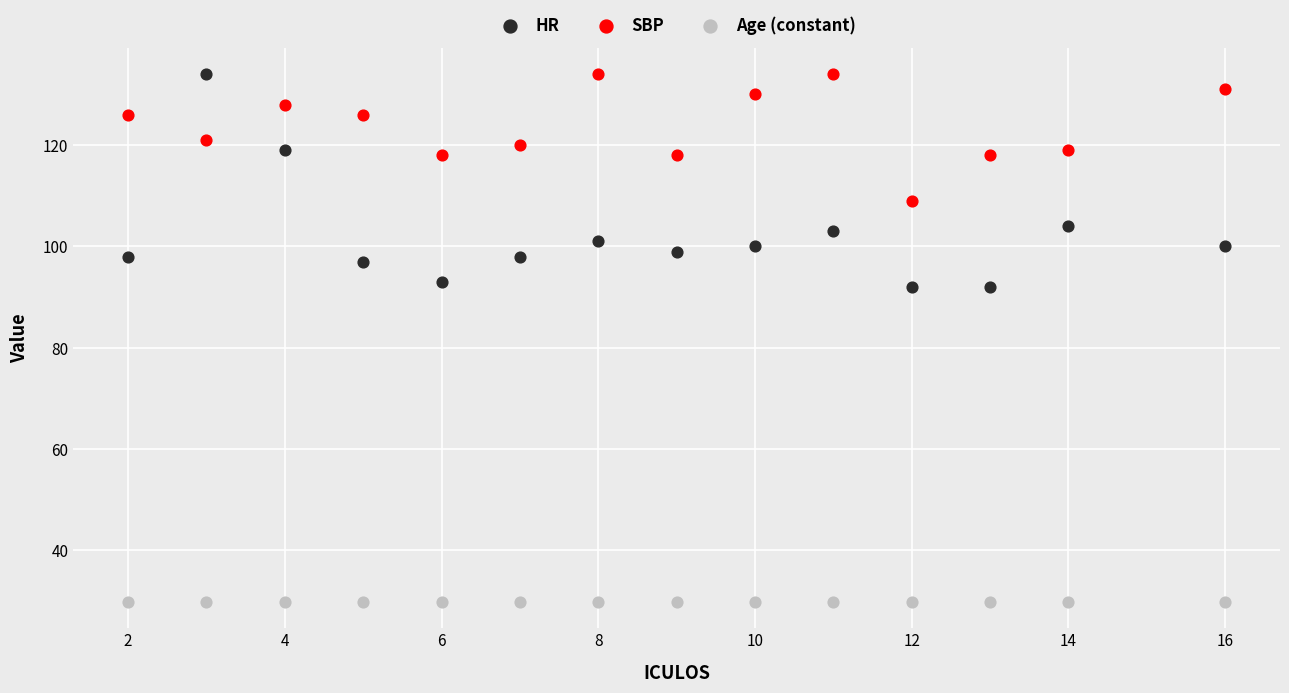

Which series reaches the minimum Y coordinate?

Age (constant)